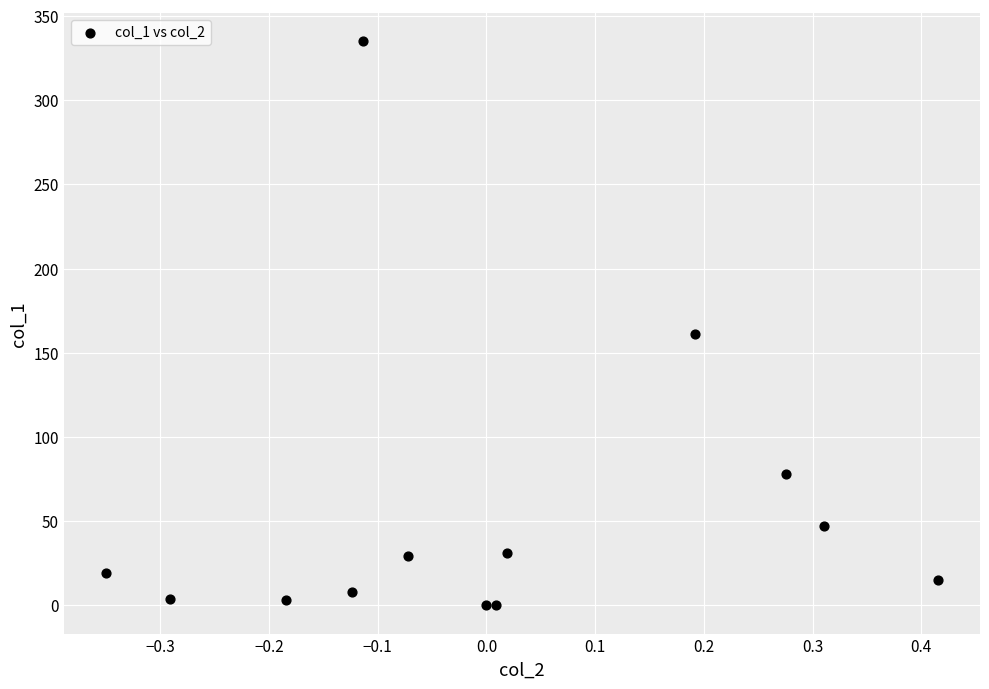

What is the range of X values (max minus min)?

0.8